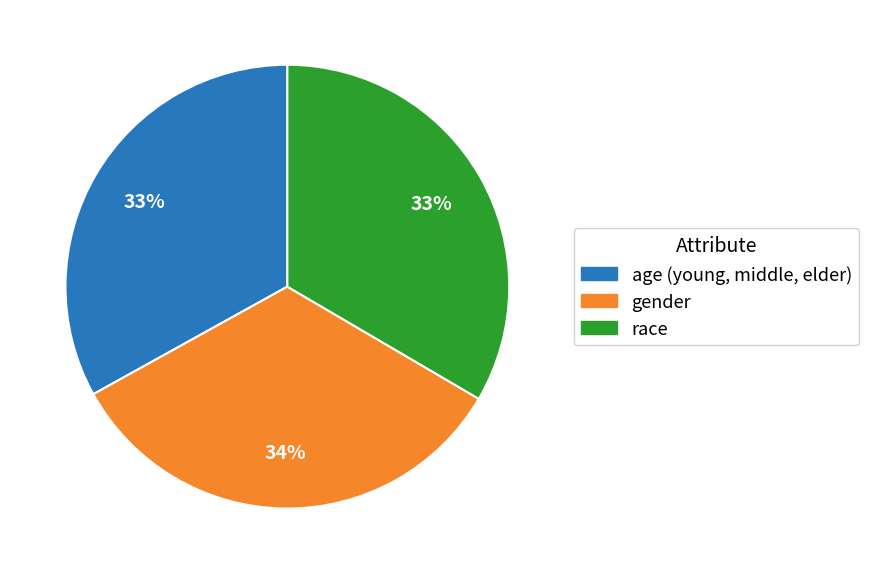

Do gender and age (young, middle, elder) together represent more than half of the pie?

Yes